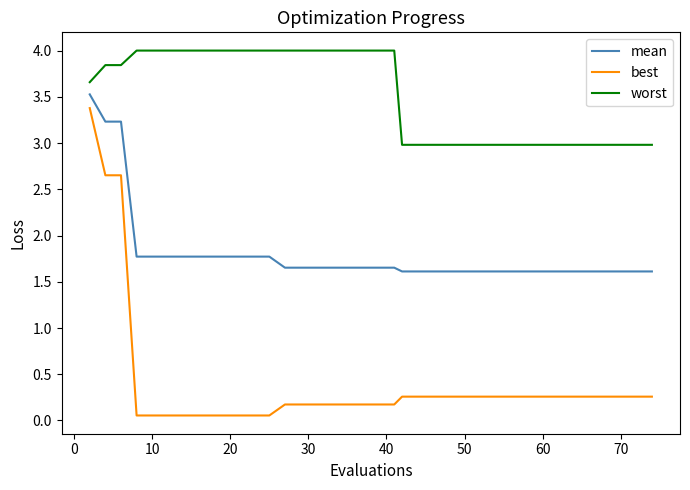

True or false: best and mean intersect in this chart.

False